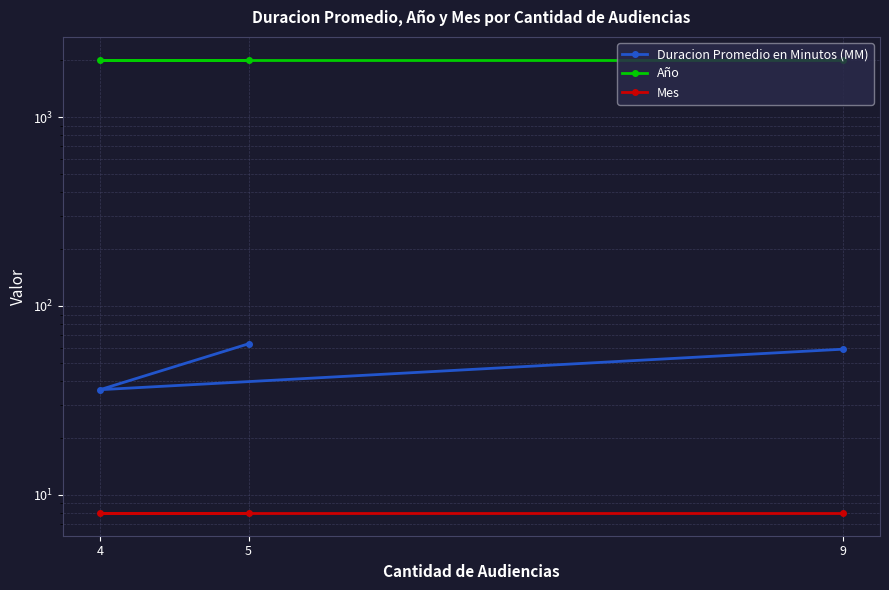

How many lines are shown in the chart?

3